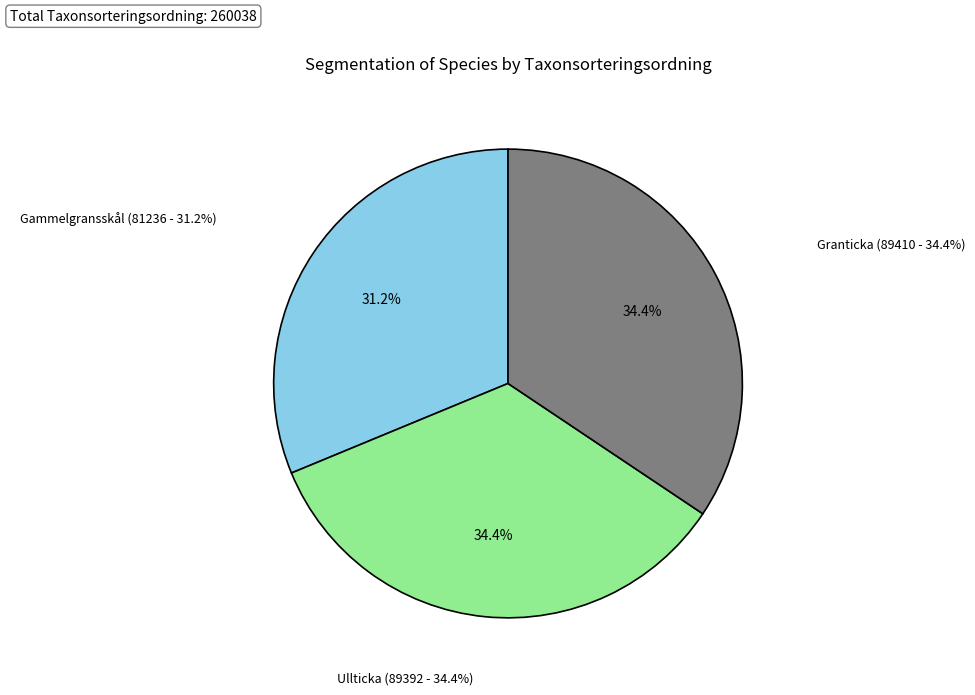

What percentage is the Granticka (69300347 - 89410) slice, to the nearest percent?

34%